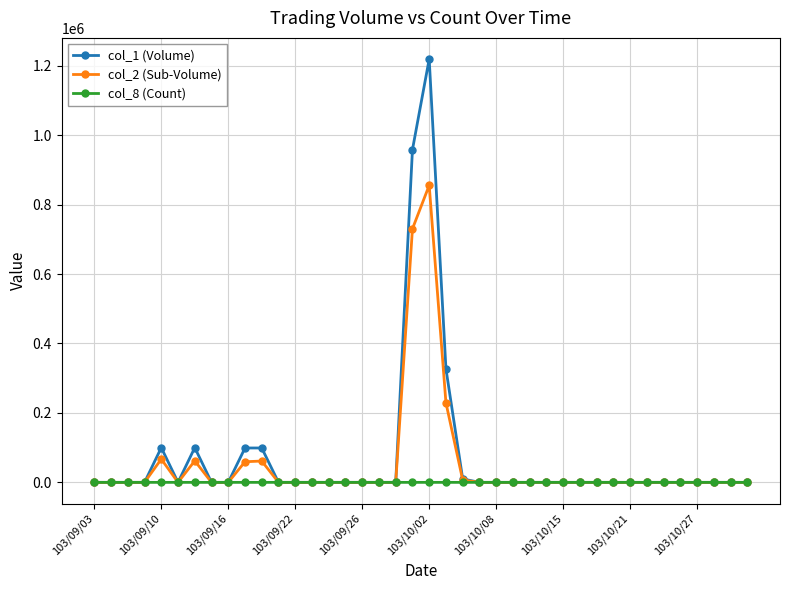

Rank the series by their maximum value, from lowest to highest.

col_8 (Count), col_2 (Sub-Volume), col_1 (Volume)